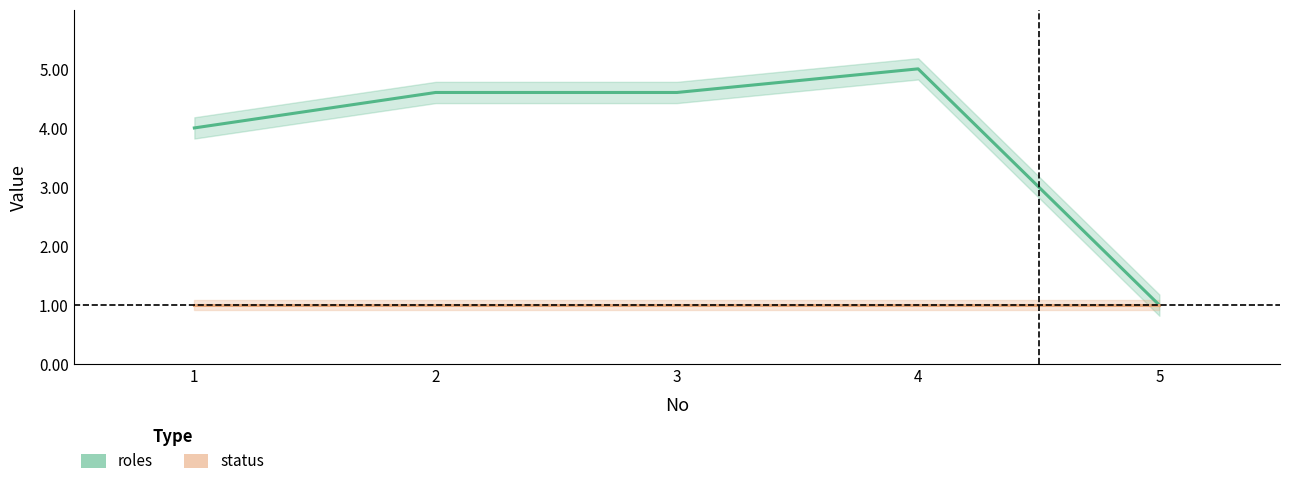

Where is the first local maximum for roles?

4